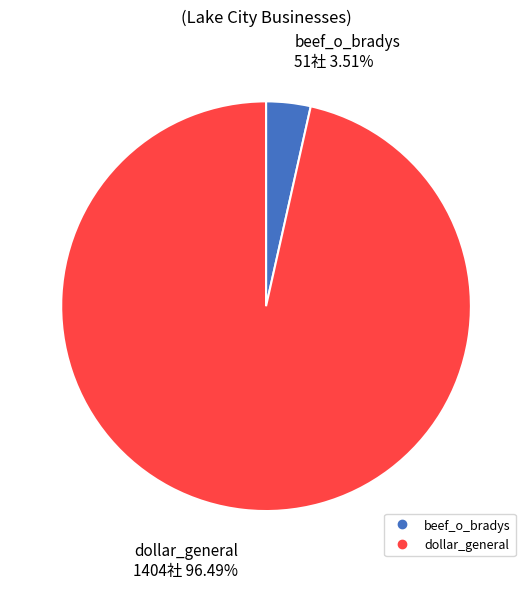

Is there any slice that represents more than half of the pie?

Yes